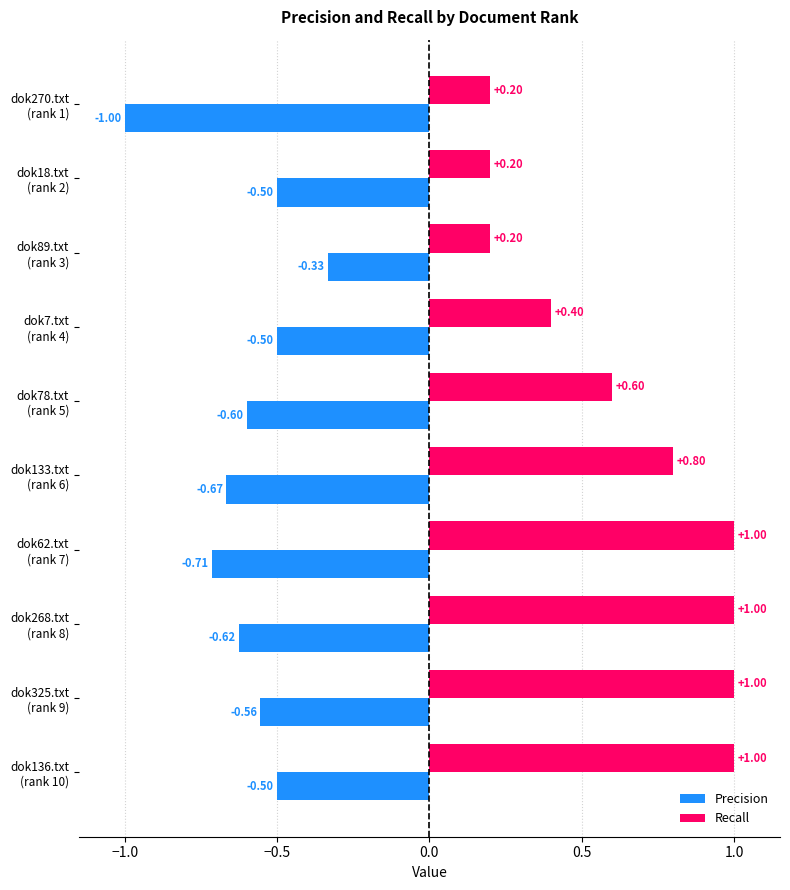

List the series in order of their overall mean, lowest first.

Precision, Recall